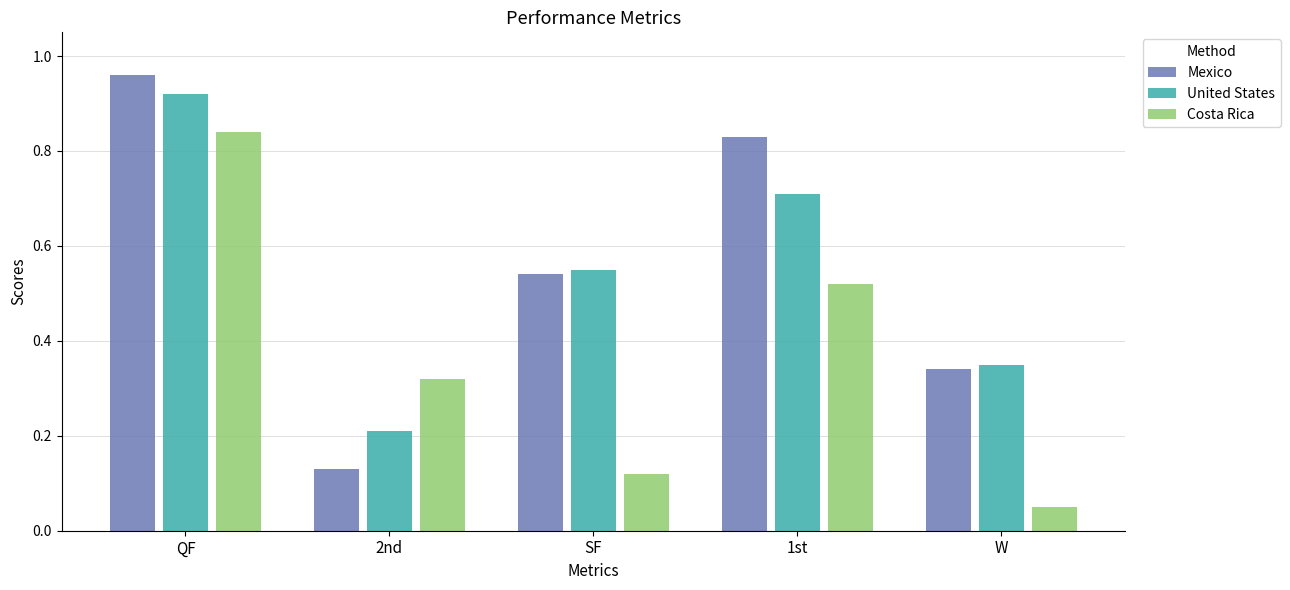

At which label is United States closest to 0?

2nd